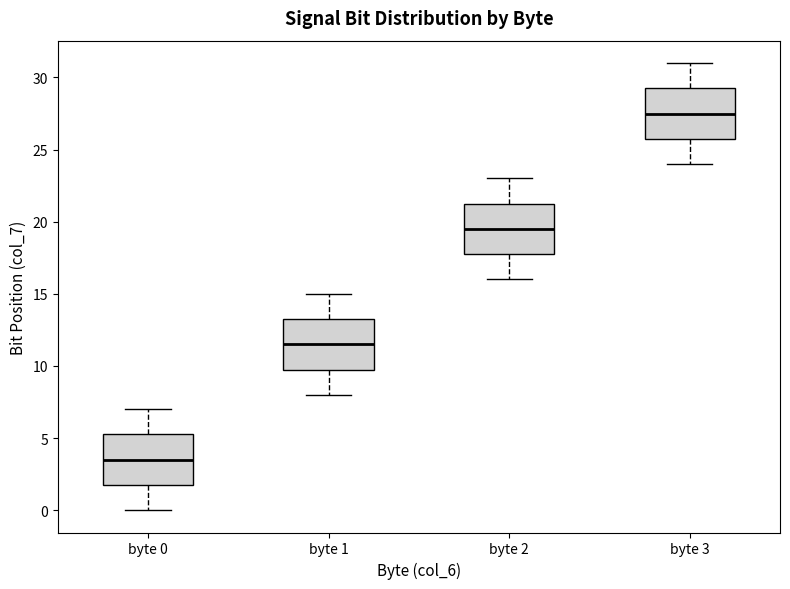

Where does the median line of the box for byte 3 sit on the y-axis? The values are not printed on the chart, so give them approximately, as read against the axis.

27.5